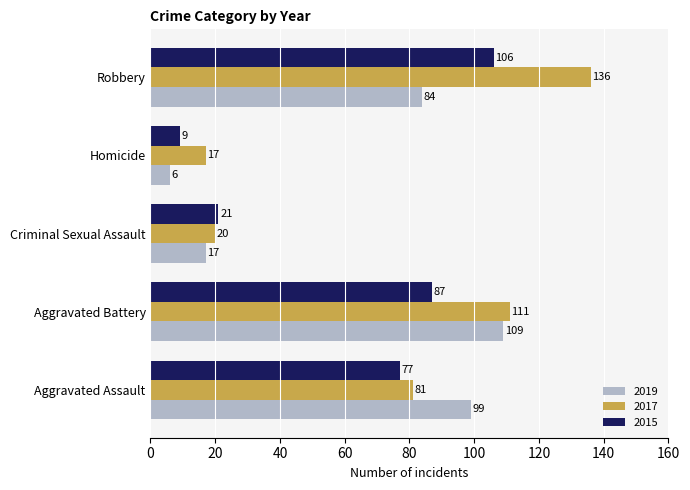

How many values in the 2019 series are below 84?

2